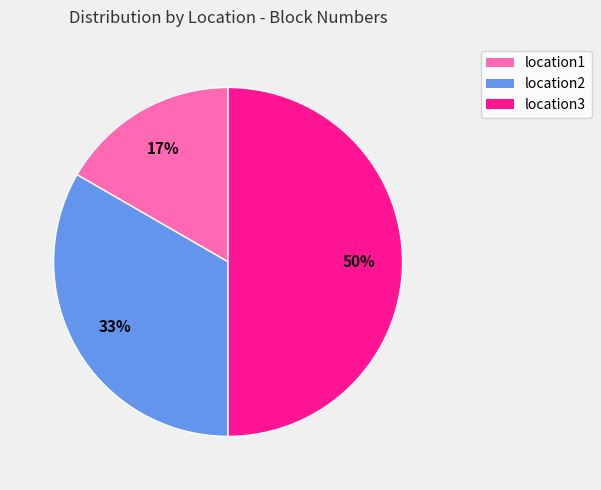

Does location1 account for over 50% of the chart?

No